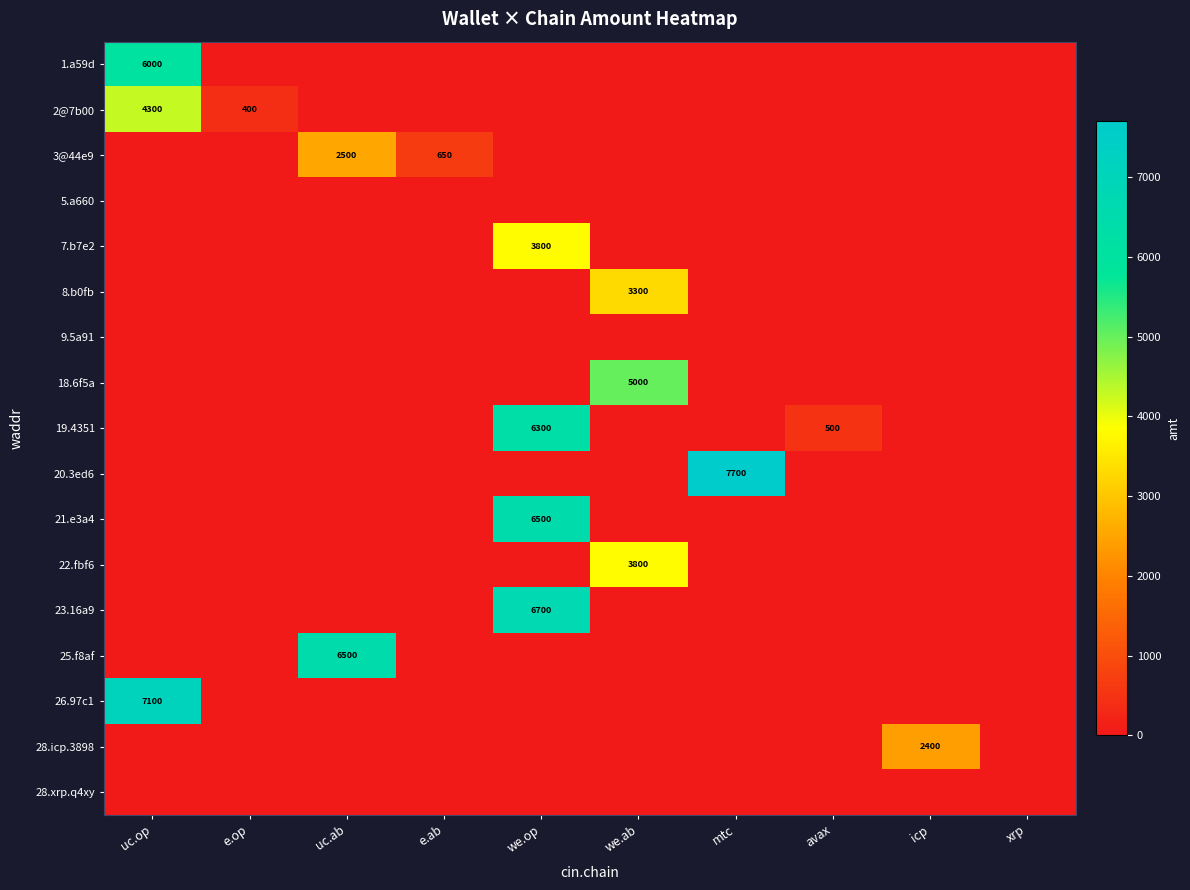

True or false: 25.f8af has a value of 4291 at we.op.

False